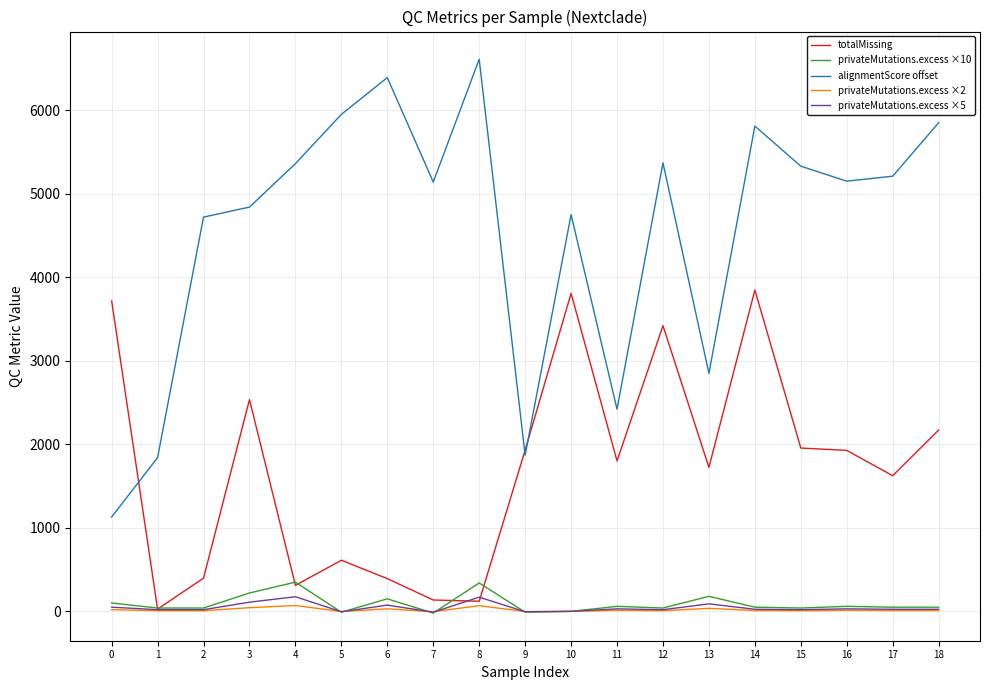

What is the minimum value for alignmentScore offset?

1130.0